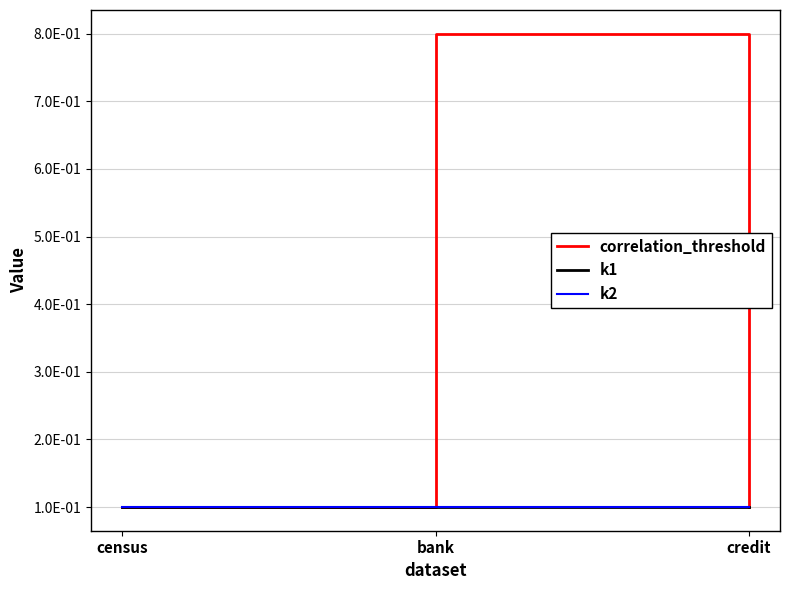

Is this an area chart (filled region under the line)?

No